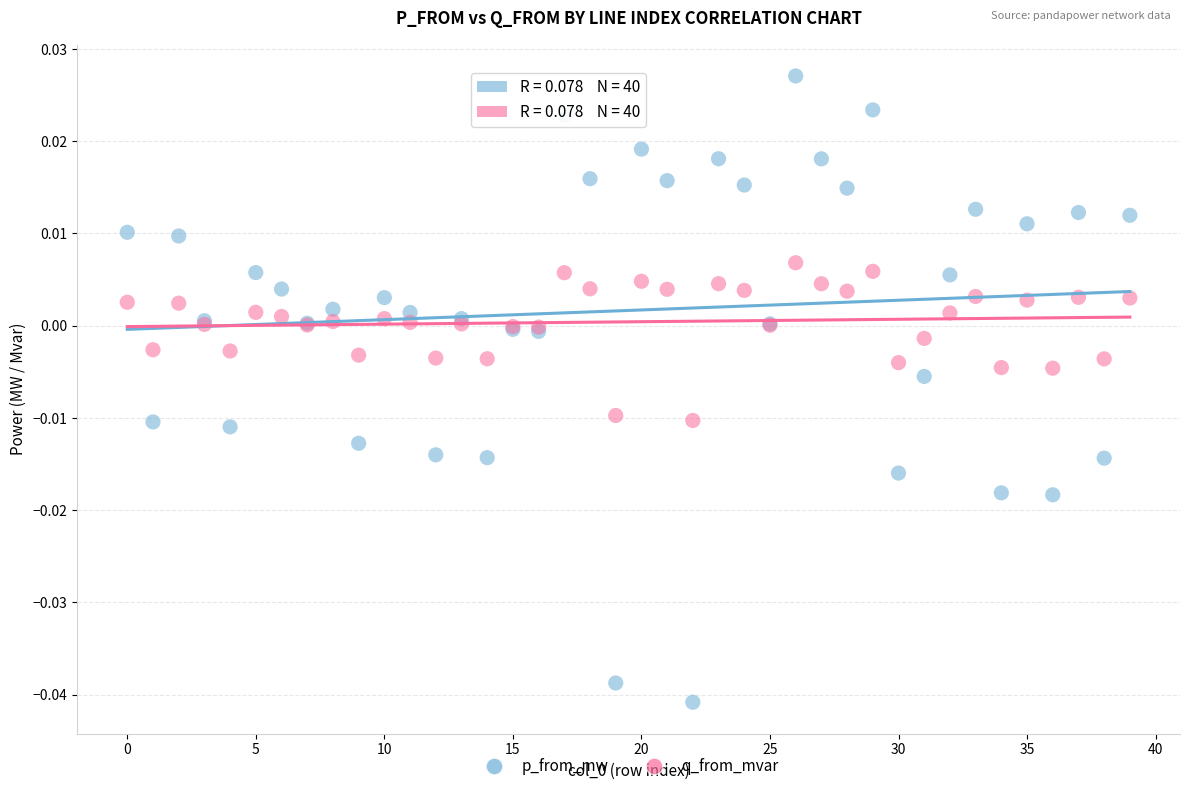

Which series has the largest Y range (max minus min)?

p_from_mw